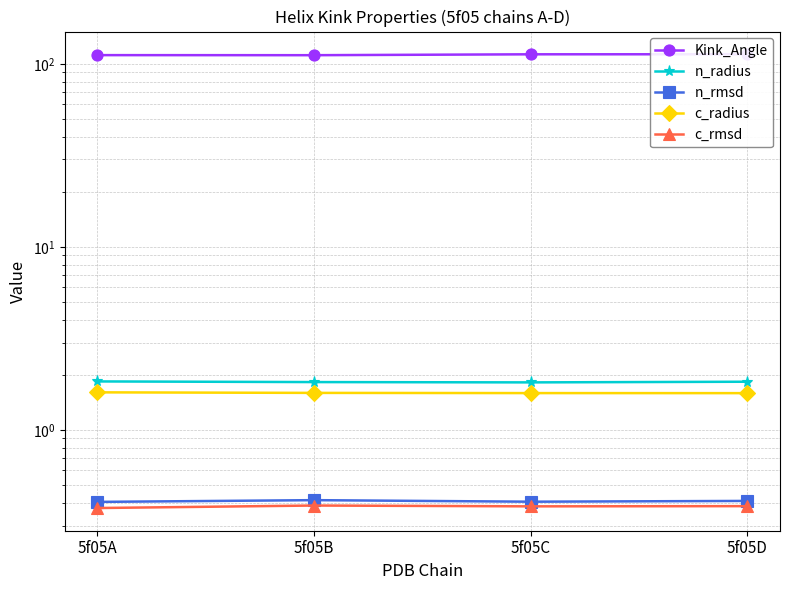

What are all the series names shown in the legend?

Kink_Angle, n_radius, n_rmsd, c_radius, c_rmsd